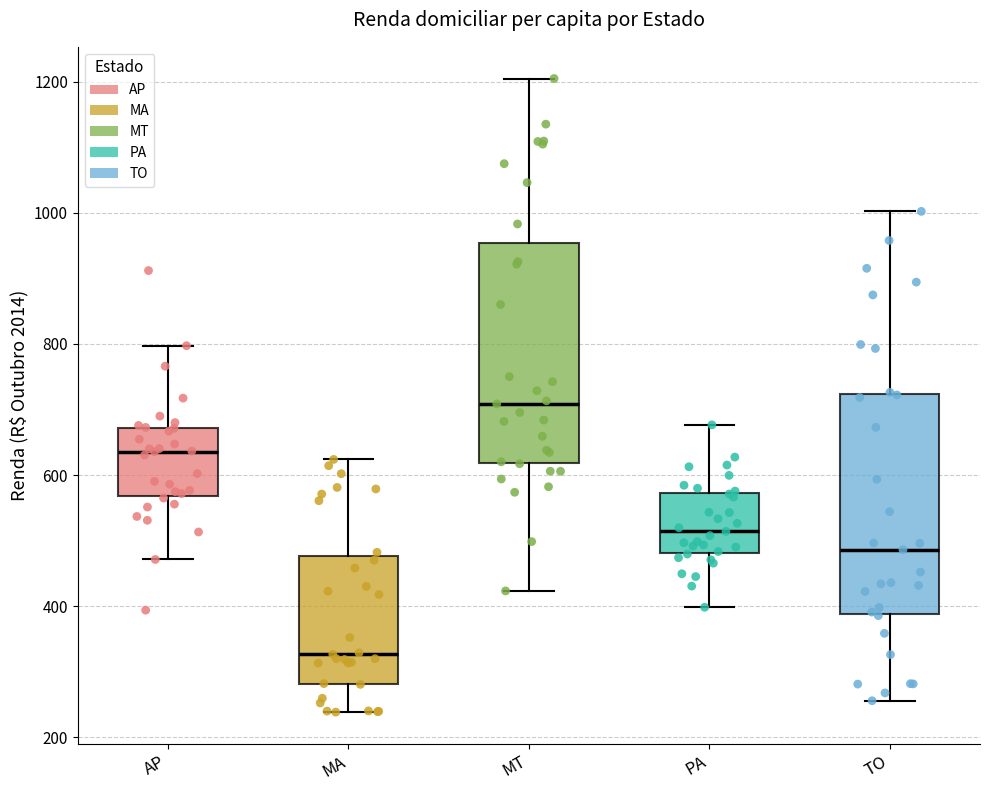

Reading left to right, transcribe this box plot: for each box, give where its median line is, the range the box spans, and where its two whiskers end, as read against the y-axis. The values are not printed on the chart, so give them approximately, as read against the axis.

AP: median 640, box 560 to 680, whiskers 480 to 800
MA: median 320, box 280 to 480, whiskers 240 to 620
MT: median 700, box 620 to 960, whiskers 420 to 1200
PA: median 520, box 480 to 580, whiskers 400 to 680
TO: median 480, box 380 to 720, whiskers 260 to 1000